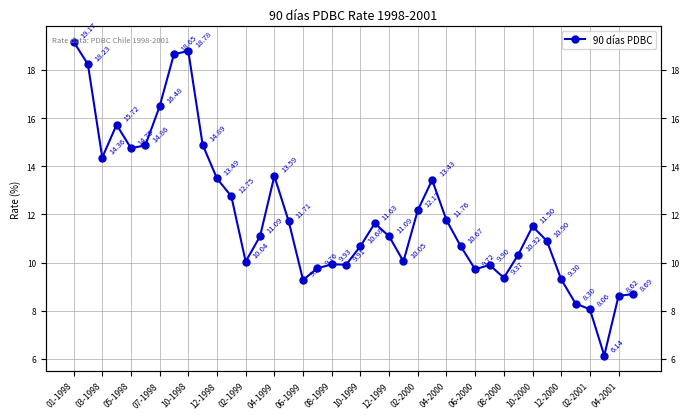

Where does the data first go above 11?

01-1998